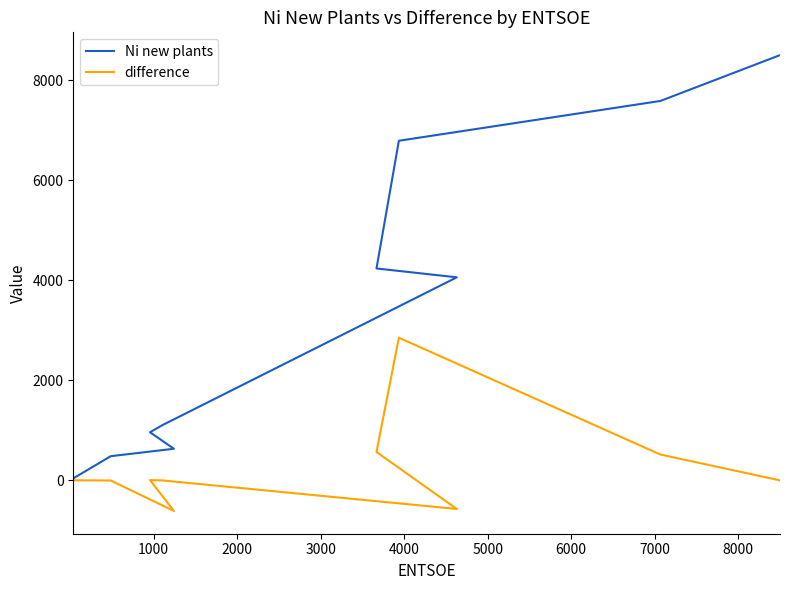

Is the value of Ni new plants at 1000 greater than the value of difference at 6000?

No